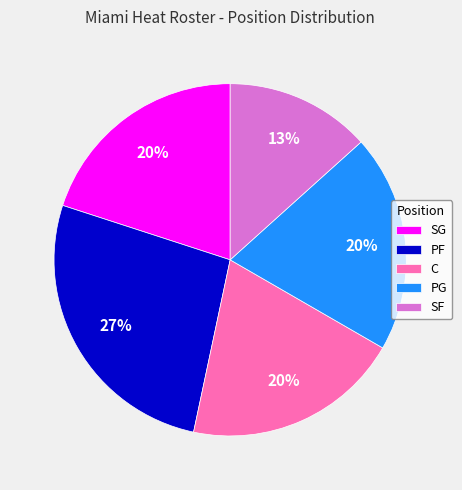

Does any single category account for the majority?

No